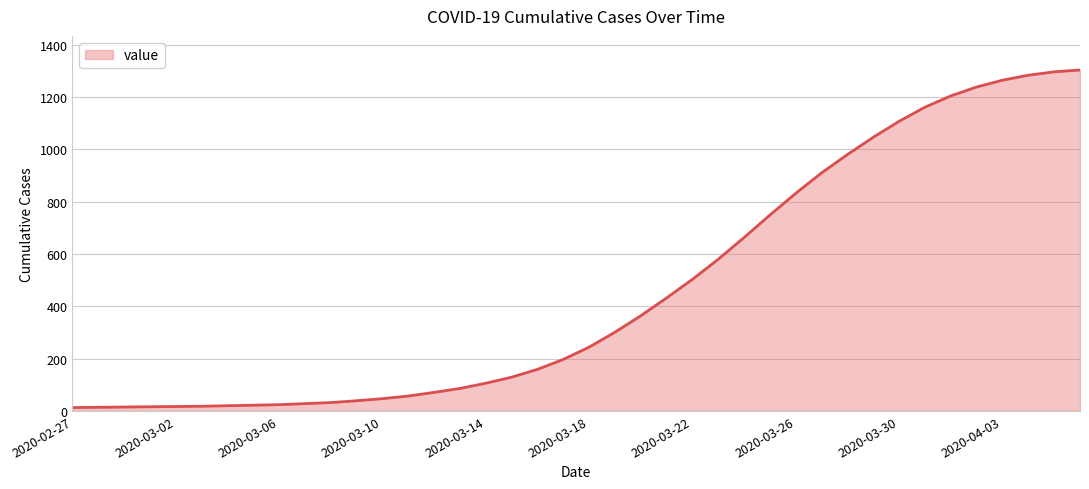

What is the difference between the maximum and minimum values?

1290